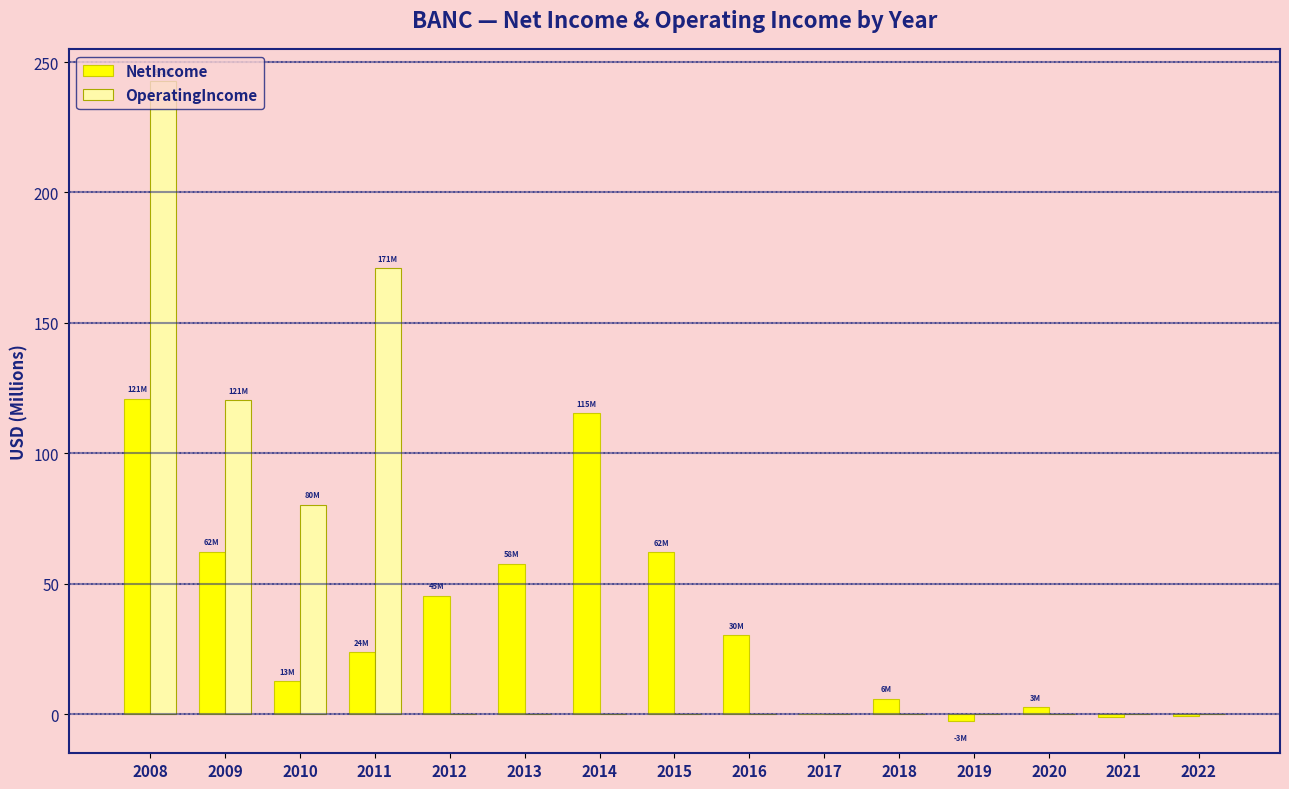

What is the sum of all NetIncome values?

535.2